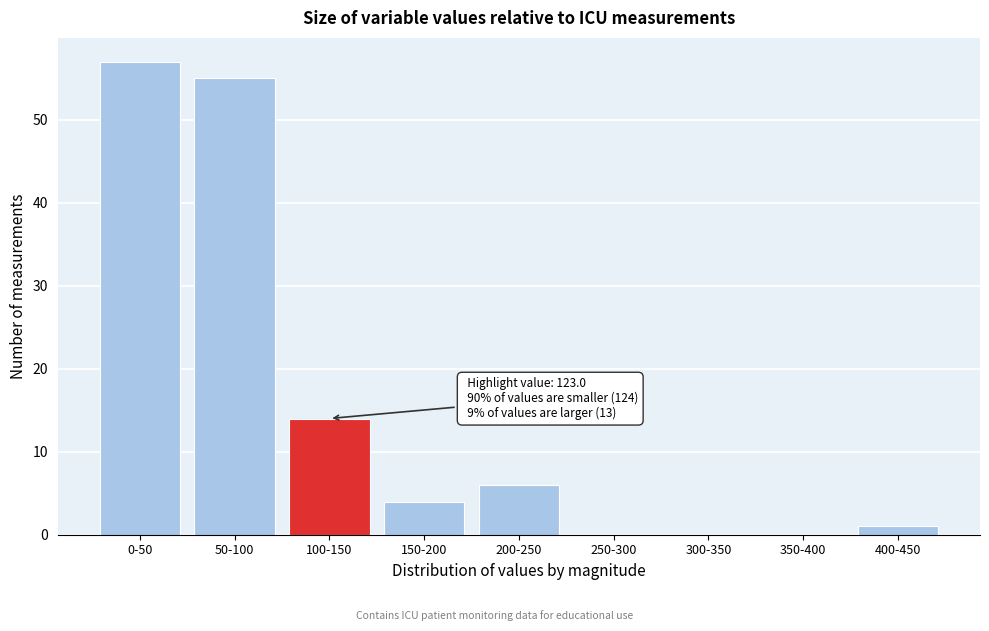

Reading left to right, list all the values displayed in this chart.

0-50=57	50-100=55	100-150=14	150-200=4	200-250=6	250-300=0	300-350=0	350-400=0	400-450=1